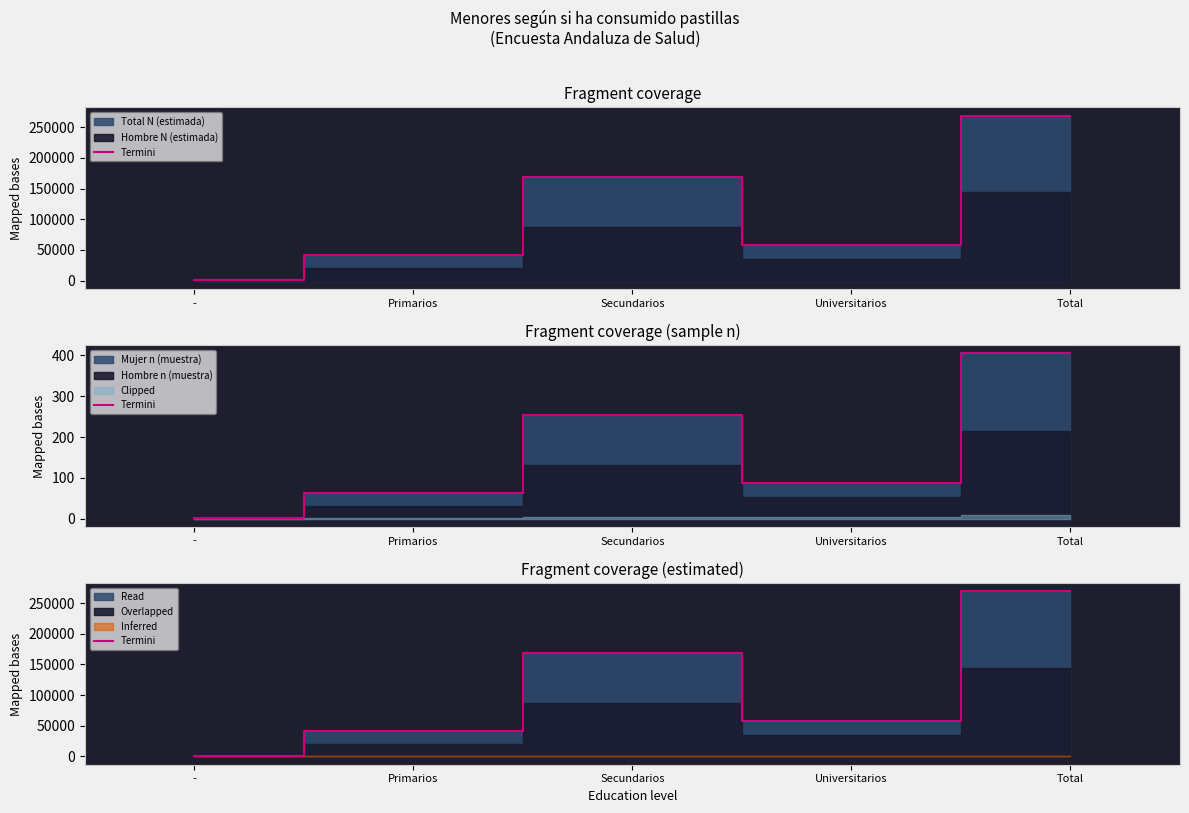

Count the number of categories in the chart.

5